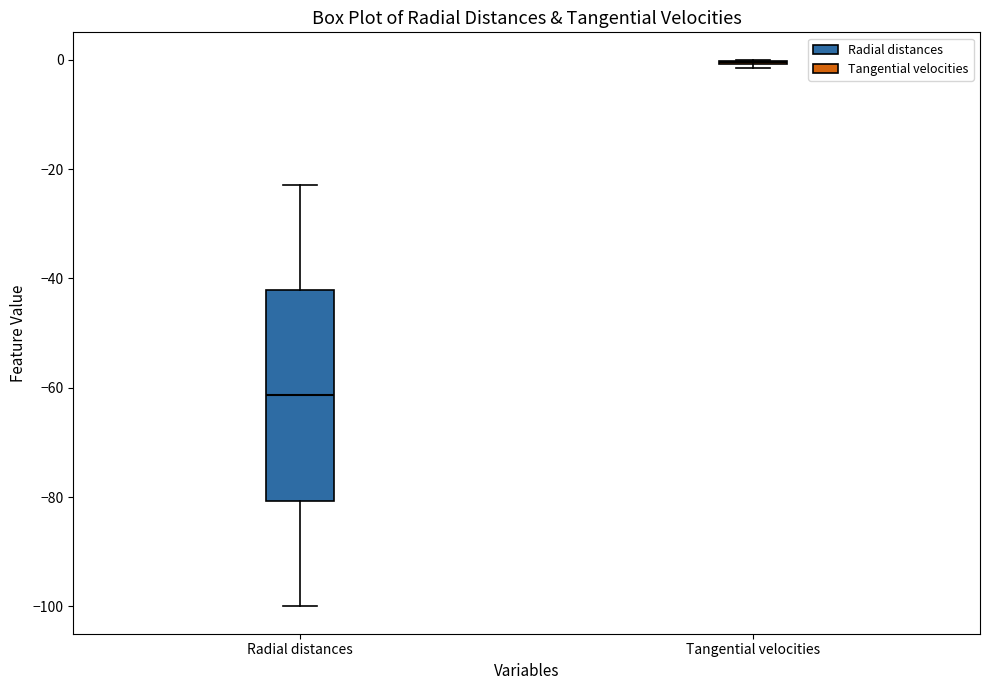

Reading left to right, read every box against the y-axis: the position of its median line, the range the box covers, and the ends of its whiskers. The values are not printed on the chart, so give them approximately, as read against the axis.

Radial distances: median -62, box -80 to -42, whiskers -100 to -22
Tangential velocities: box collapsed to a line at 0, whiskers -2 to 0